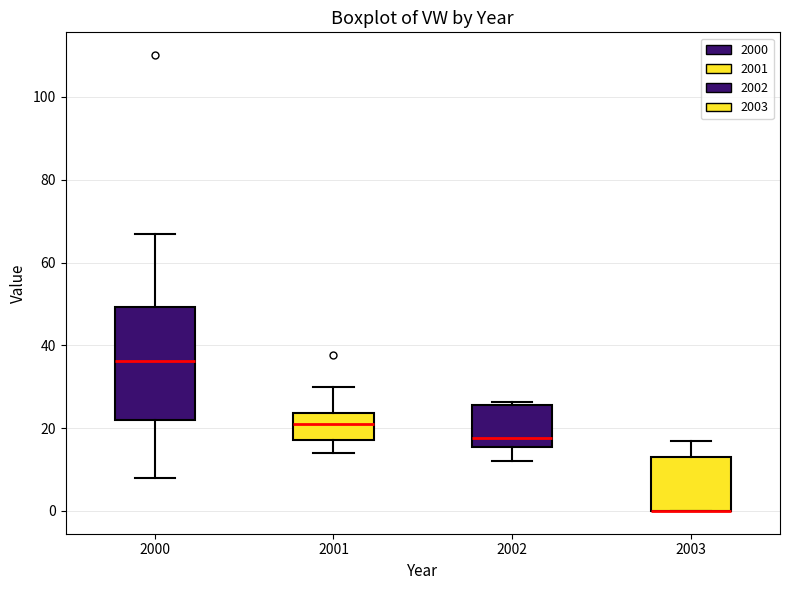

Where is the upper edge of the box at x = 2003 on the y-axis? The values are not printed on the chart, so give them approximately, as read against the axis.

14